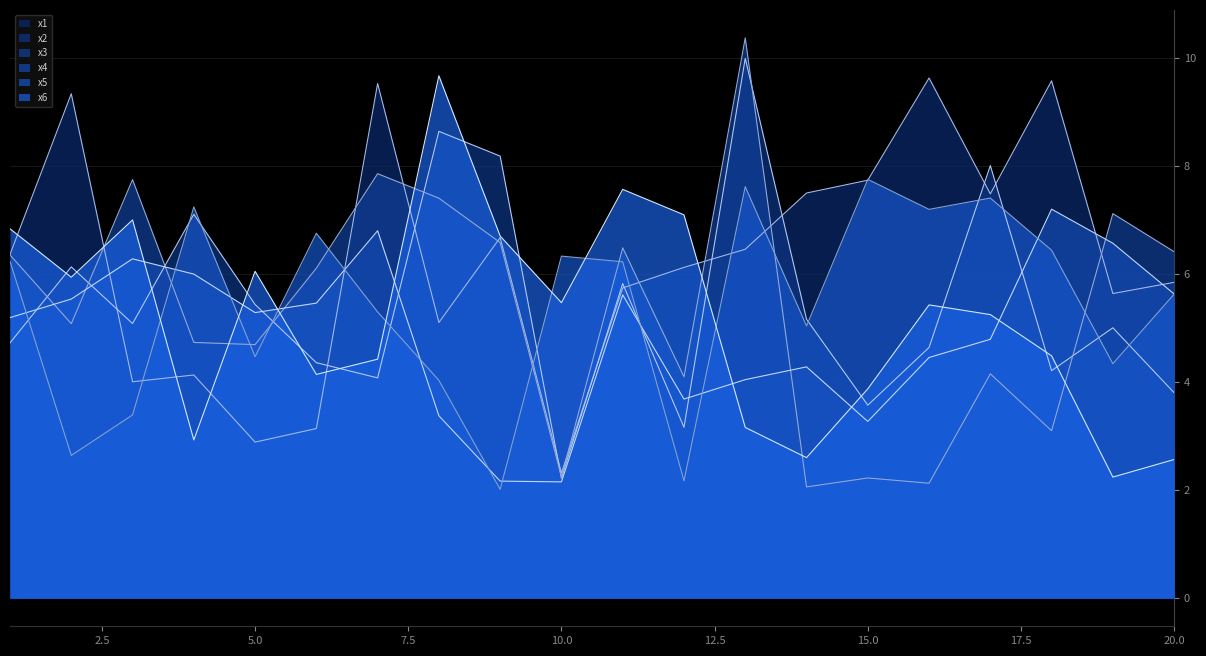

Reading right to left, what are all the values shown in this chart?

x1: 5.8	5.6	9.6	7.5	9.6	7.7	7.5	6.5	6.1	5.7	2.3	6.7	5.1	9.5	3.1	2.9	4.1	4.0	9.3	6.4
x2: 3.8	5.0	4.2	8.0	4.6	3.6	5.2	10.0	3.2	5.8	2.2	8.2	8.6	4.1	4.4	5.4	7.1	5.1	6.1	4.7
x3: 6.4	7.1	3.1	4.2	2.1	2.2	2.1	10.4	4.1	6.5	2.2	6.6	7.4	7.9	6.1	4.7	4.7	7.7	5.1	6.4
x4: 5.6	6.6	7.2	4.8	4.5	3.3	4.3	4.0	3.7	5.6	2.2	2.2	3.4	6.8	5.5	5.3	6.0	6.3	5.5	5.2
x5: 5.6	4.3	6.4	7.4	7.2	7.8	5.0	7.6	2.2	6.2	6.3	2.0	4.0	5.3	6.8	4.5	7.2	3.4	2.6	6.2
x6: 2.6	2.2	4.5	5.3	5.4	3.9	2.6	3.2	7.1	7.6	5.5	6.7	9.7	4.4	4.1	6.1	2.9	7.0	5.9	6.8